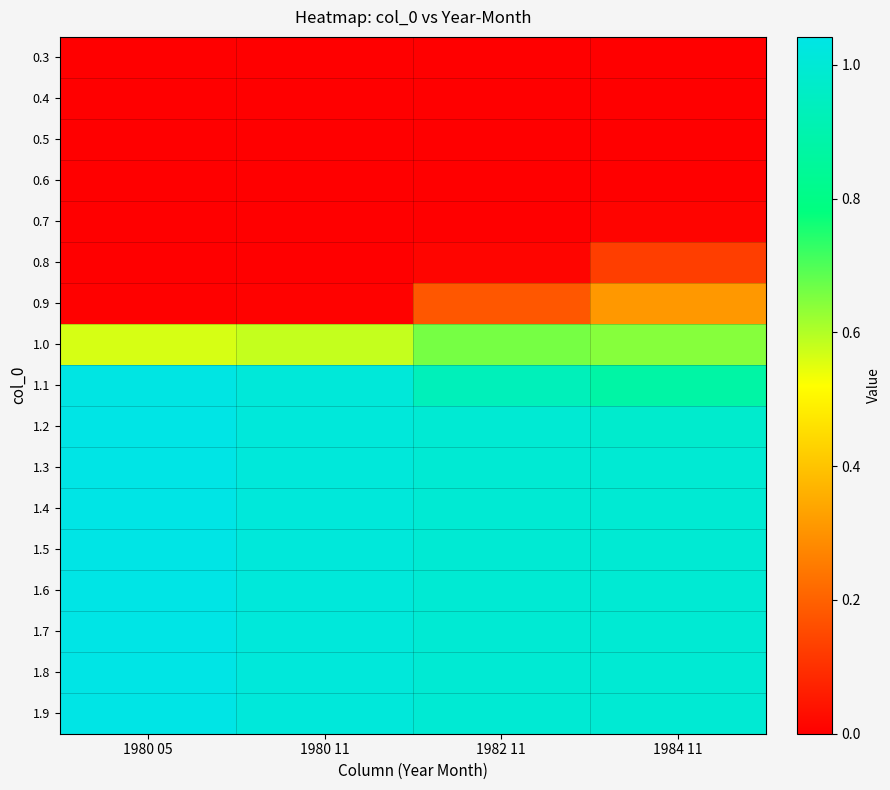

Rank the series at 1982 11 from highest to lowest value.

1.9, 1.8, 1.7, 1.6, 1.5, 1.4, 1.3, 1.2, 1.1, 1.0, 0.9, 0.8, 0.7, 0.6, 0.5, 0.4, 0.3